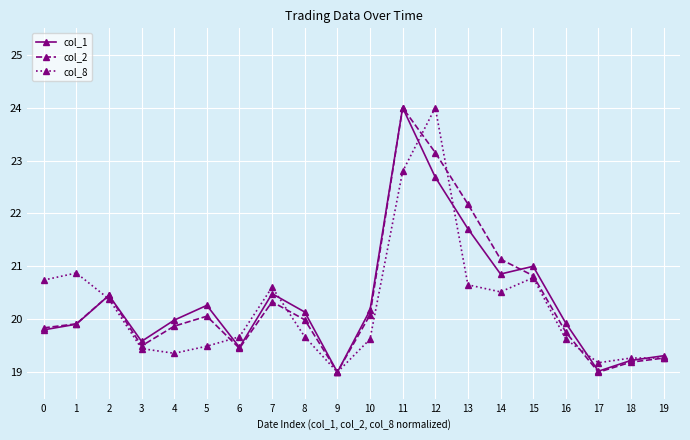

Reading left to right, what are all the values shown in this chart?

col_1: 19.8	19.9	20.5	19.6	20.0	20.3	19.5	20.5	20.1	19.0	20.2	24.0	22.7	21.7	20.9	21.0	19.9	19.0	19.2	19.3
col_2: 19.8	19.9	20.5	19.5	19.9	20.1	19.5	20.3	20.0	19.0	20.1	24.0	23.2	22.2	21.1	20.8	19.8	19.0	19.2	19.3
col_8: 20.7	20.9	20.4	19.4	19.4	19.5	19.7	20.6	19.7	19.0	19.6	22.8	24.0	20.7	20.5	20.8	19.6	19.2	19.3	19.3